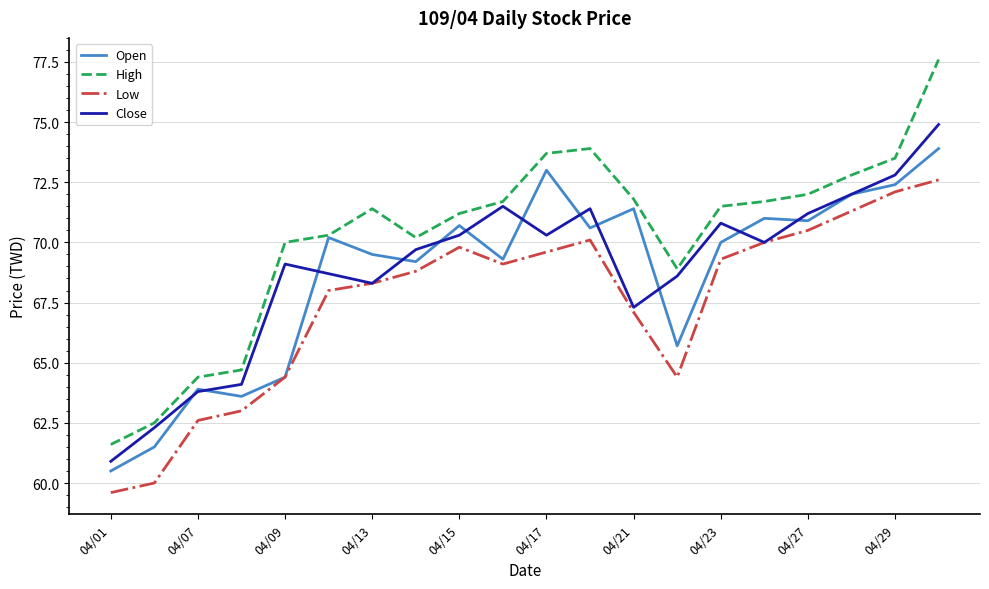

True or false: High and Low intersect in this chart.

False